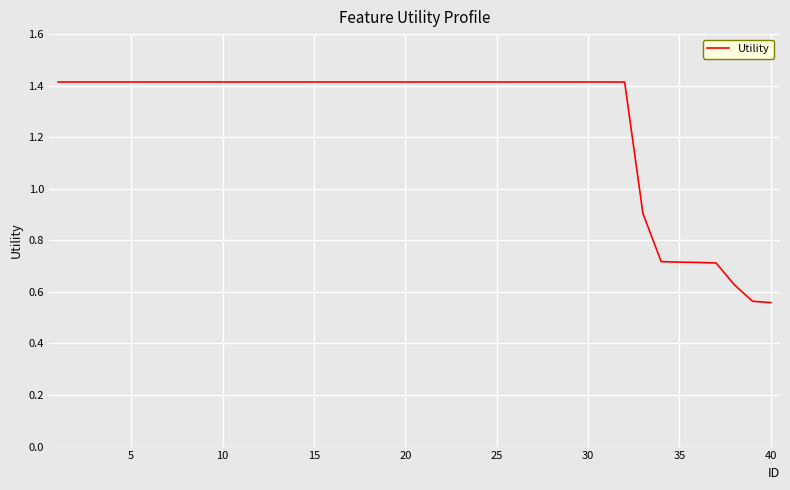

What is the greatest value displayed?

1.4